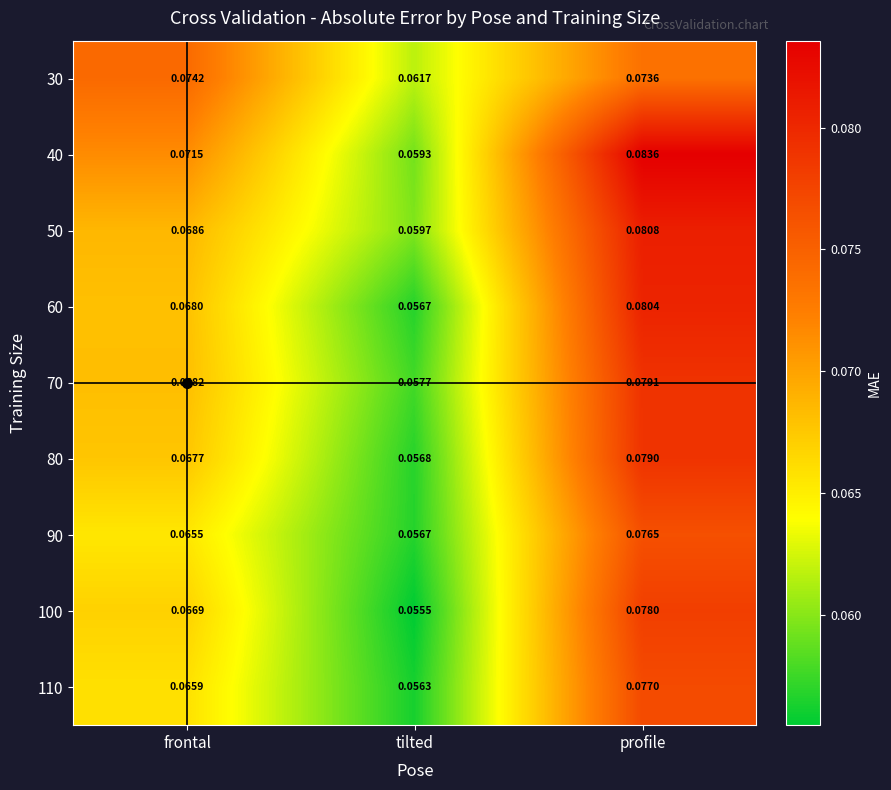

Rank the categories by 70 value from highest to lowest.

profile, frontal, tilted